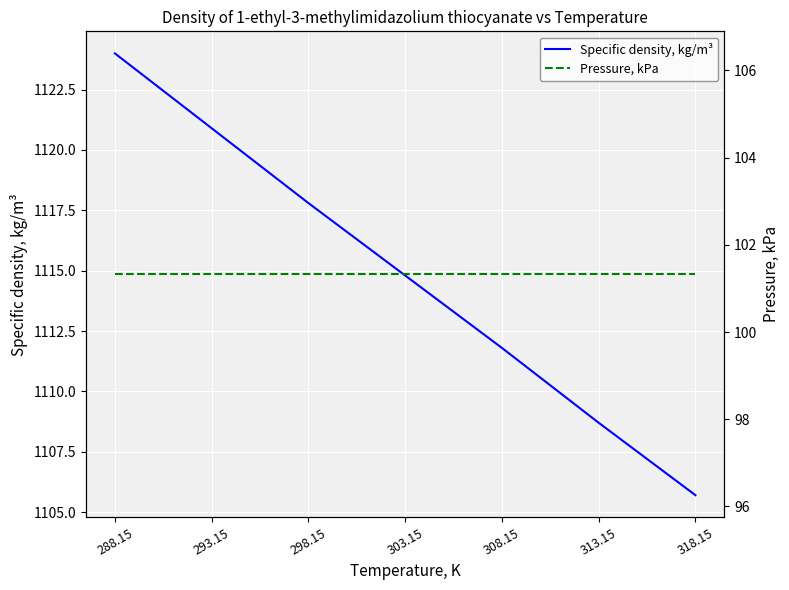

True or false: Pressure, kPa has a value of 40.9 at 313.15.

False